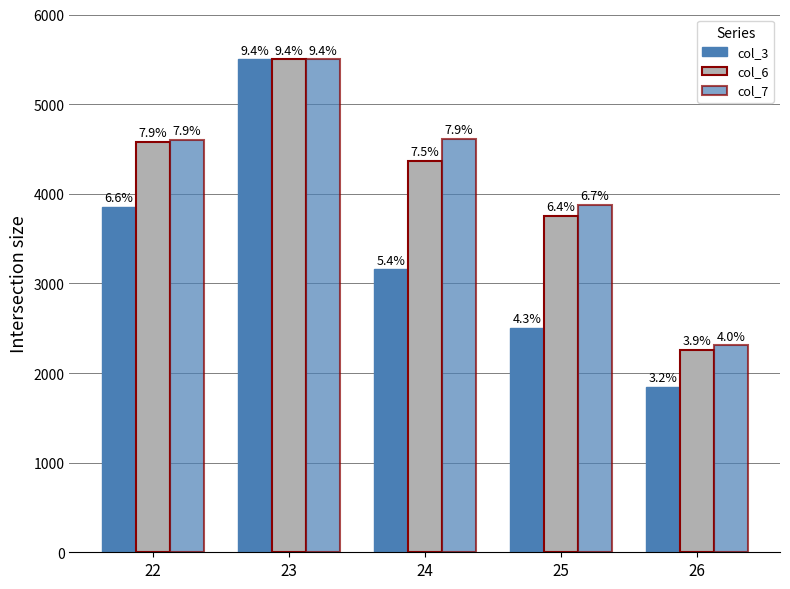

List the labels in order of col_7 value, largest first.

23, 24, 22, 25, 26